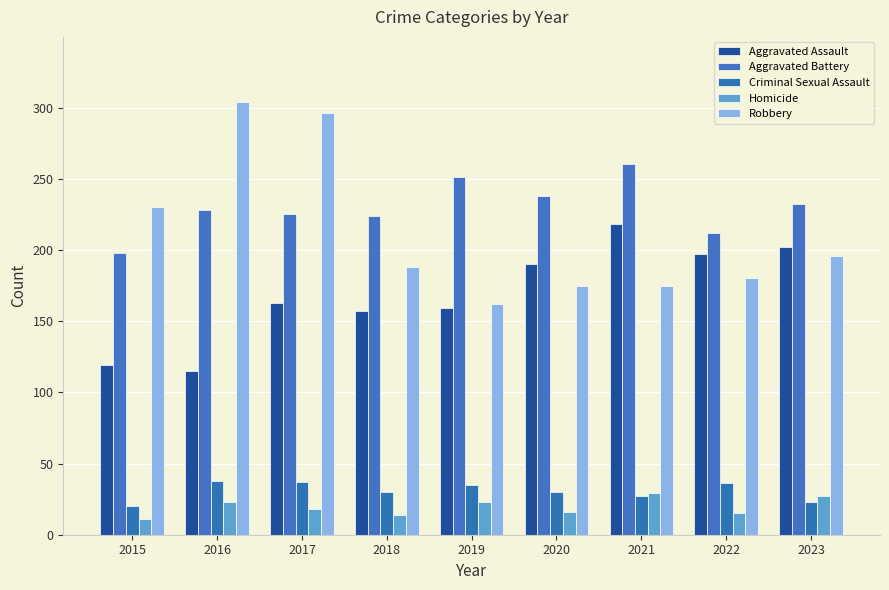

True or false: Robbery has a value of 94 at 2019.

False